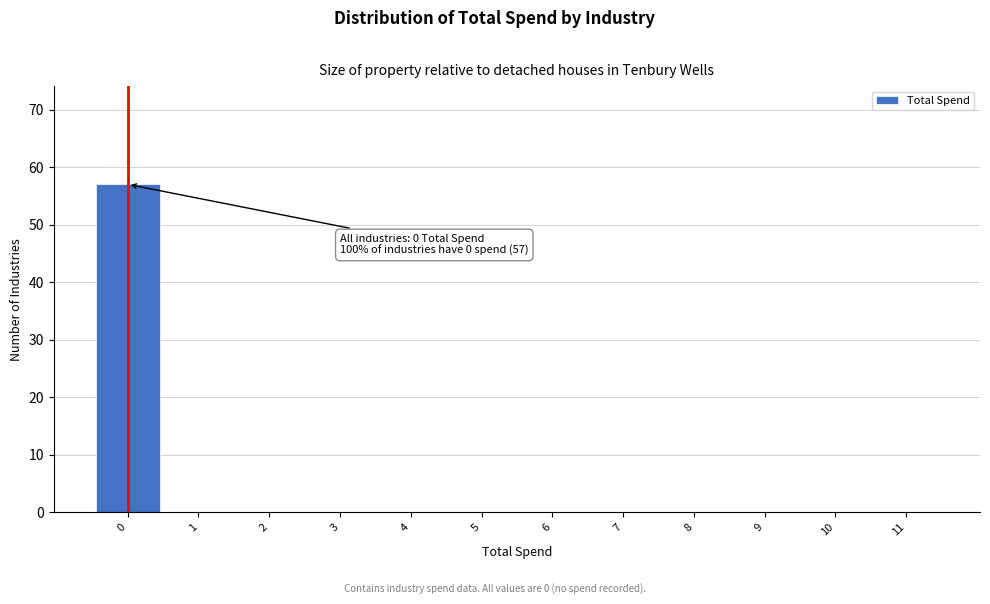

Over which range of the x-axis is the bar tallest?

-0.5 to 0.5